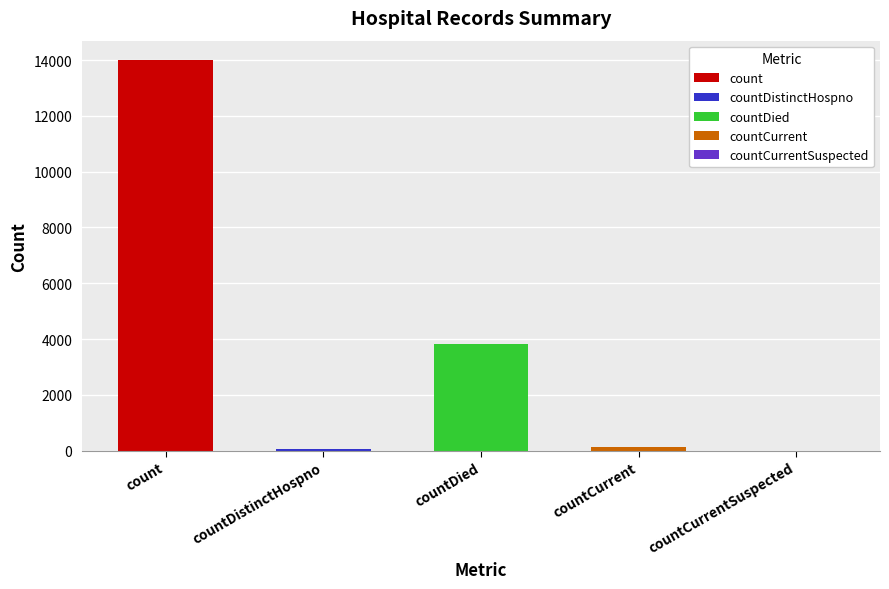

What is the maximum value shown in the chart?

13996